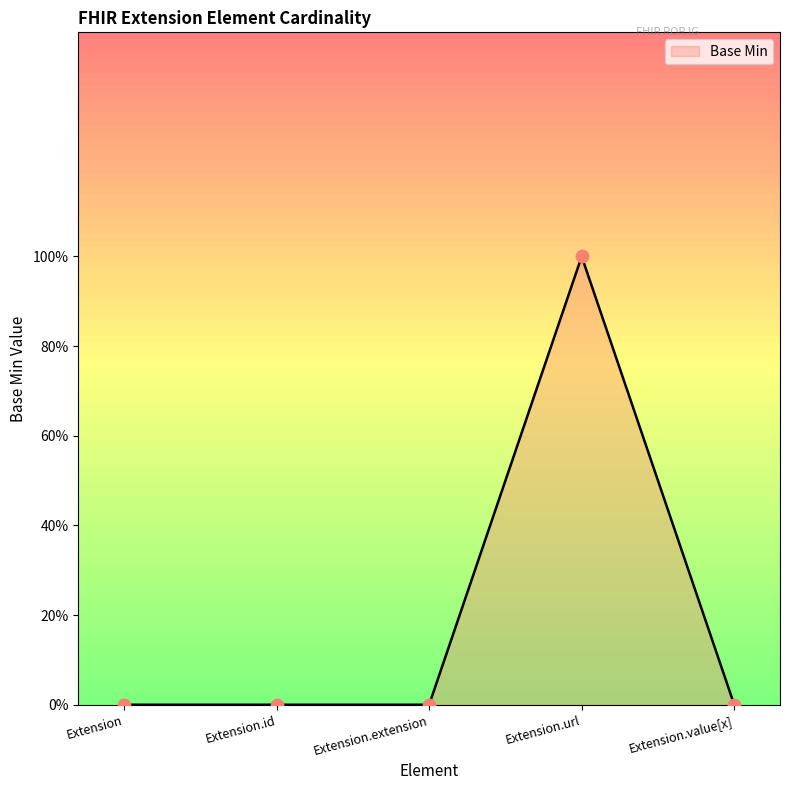

Between Extension.value[x] and Extension.url, which is larger?

Extension.url